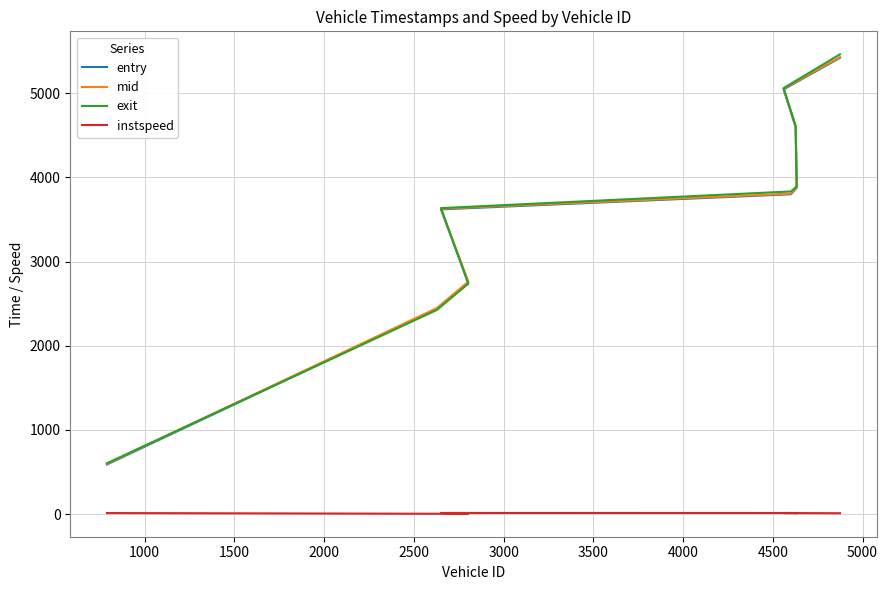

After their last crossing, which series has the higher values: mid or exit?

exit